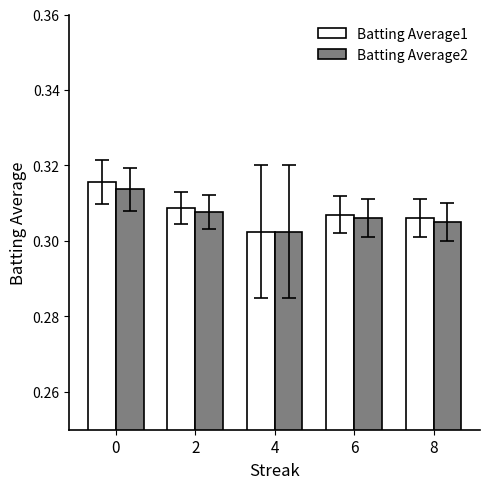

The Batting Average1 series shows 0.2 at 4. True or false?

False